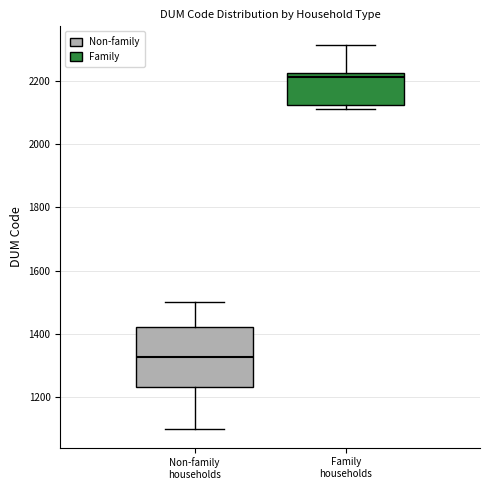

Reading left to right, transcribe this box plot: for each box, give where its median line is, the range the box spans, and where its two whiskers end, as read against the y-axis. The values are not printed on the chart, so give them approximately, as read against the axis.

Non-family households: median 1320, box 1240 to 1420, whiskers 1100 to 1500
Family households: median 2220 (just below the box's upper edge), box 2120 to 2220, whiskers 2120 (just below the box's lower edge) to 2320